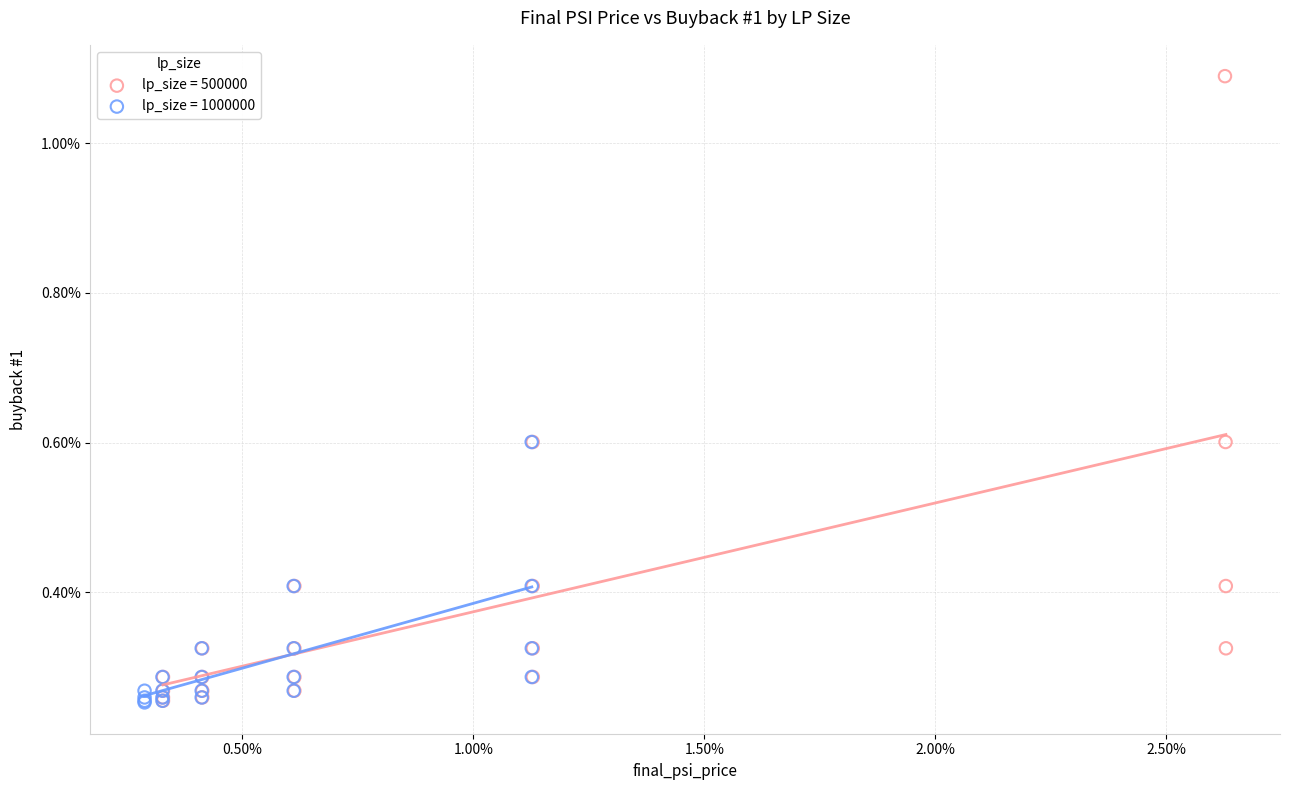

What are all the series names shown in the legend?

lp_size = 500000, lp_size = 1000000